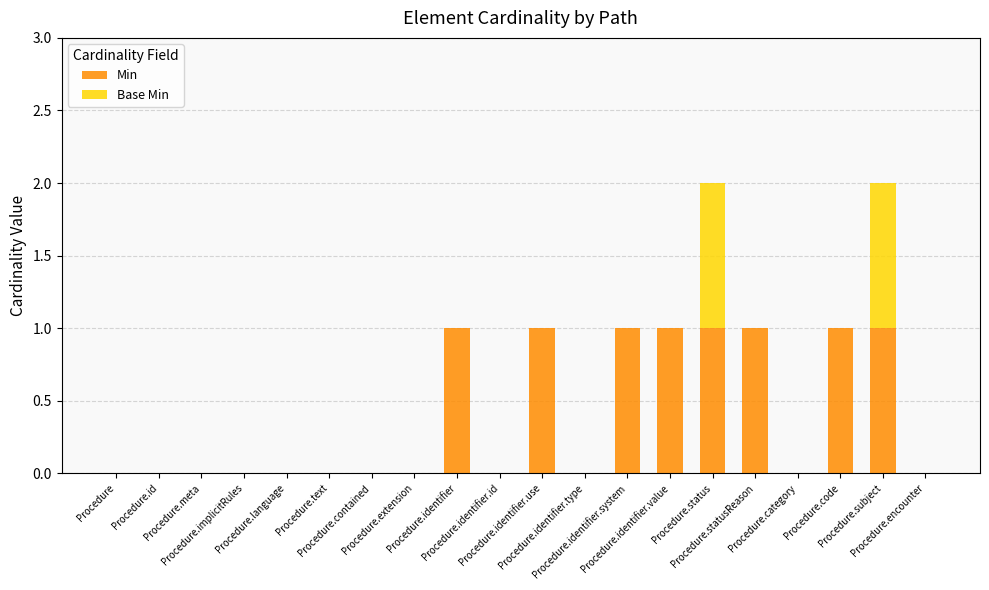

What is the sum of all Min values?

8